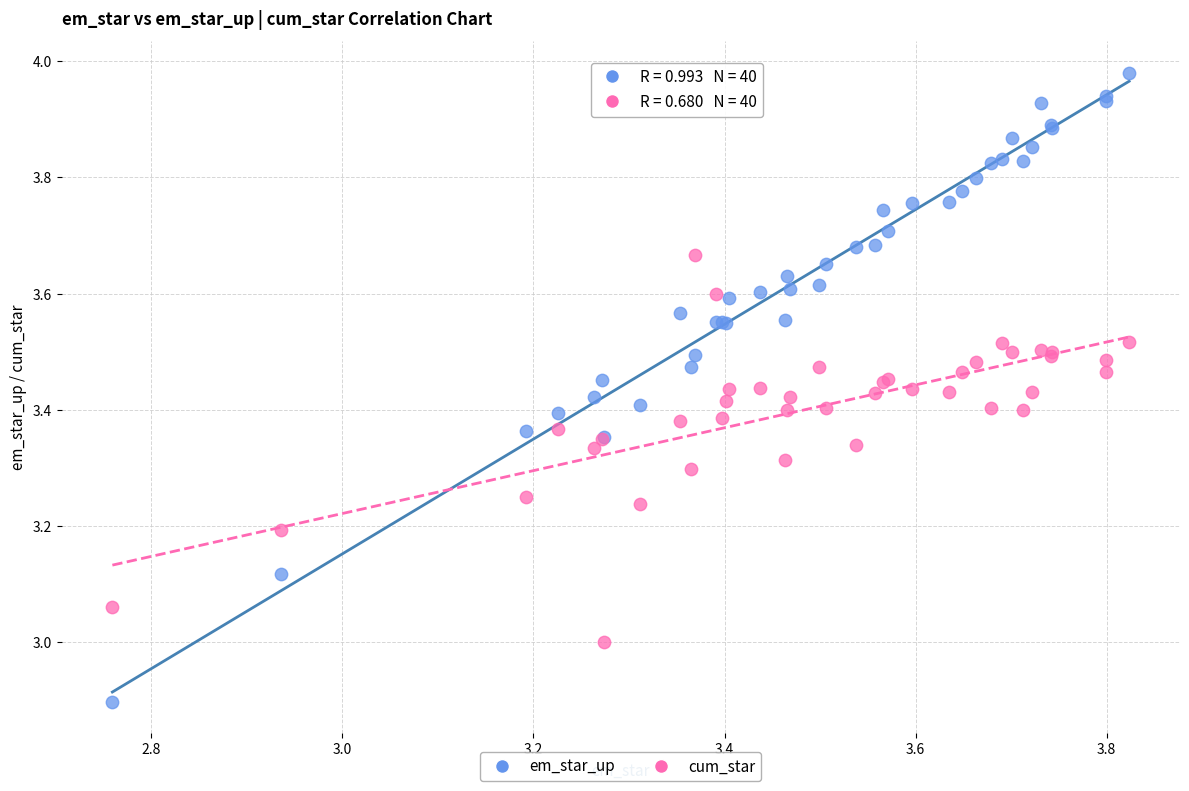

Which series contains the lowest Y value?

em_star_up